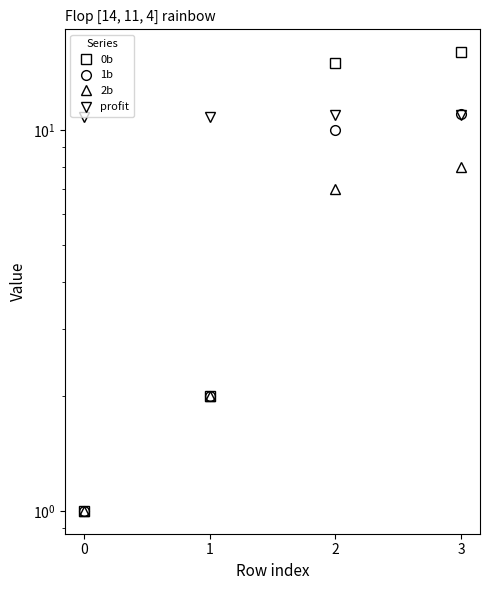

Reading left to right, extract all data points from this chart.

0b: 0=1.0	1=2.0	2=15.0	3=16.0
1b: 0=1.0	1=2.0	2=10.0	3=11.0
2b: 0=1.0	1=2.0	2=7.0	3=8.0
profit: 0=10.8	1=10.8	2=10.9	3=10.9